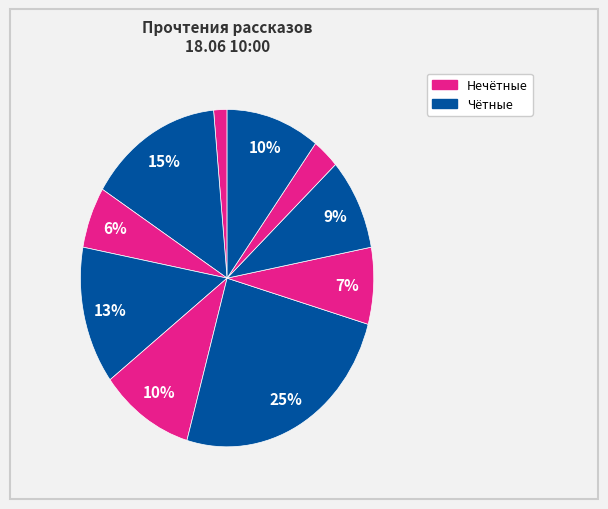

To the nearest percent, what is the average slice percentage?

10%